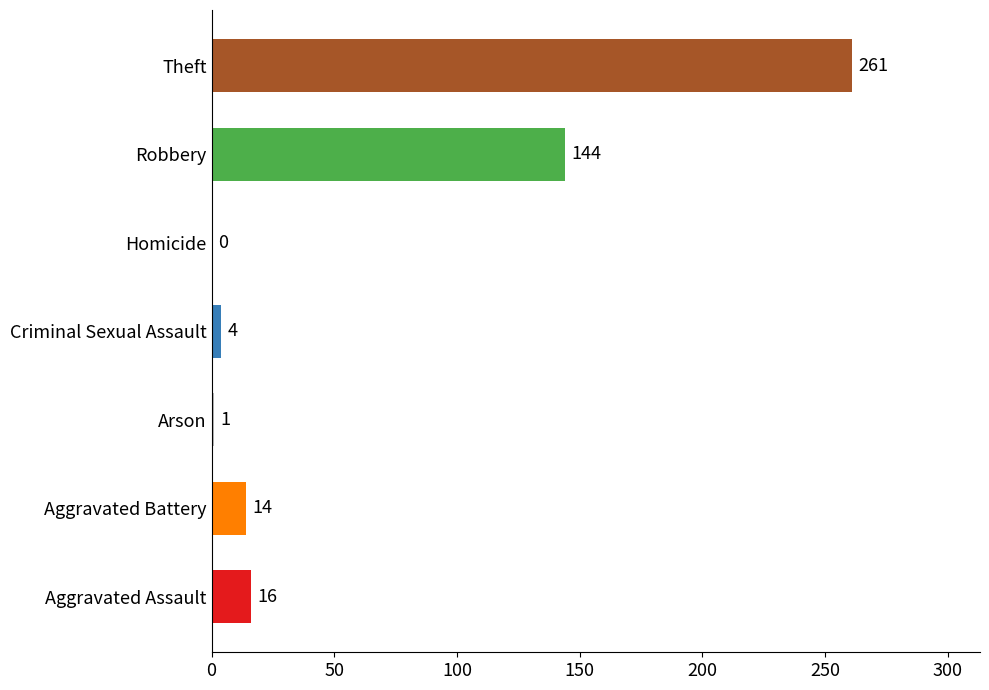

What is the maximum value shown in the chart?

261